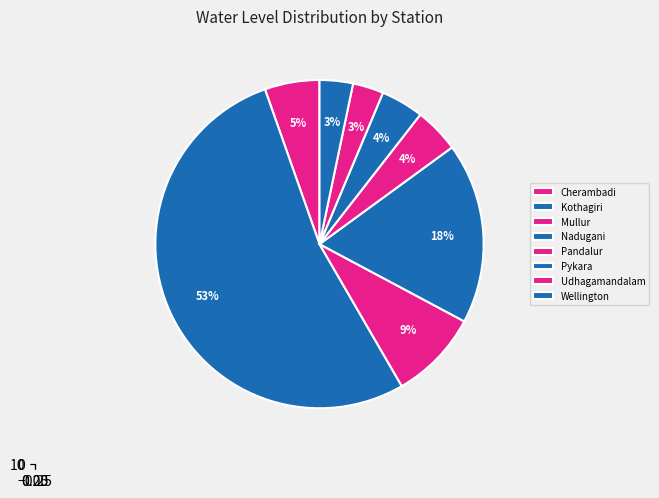

Which category accounts for the majority?

Kothagiri